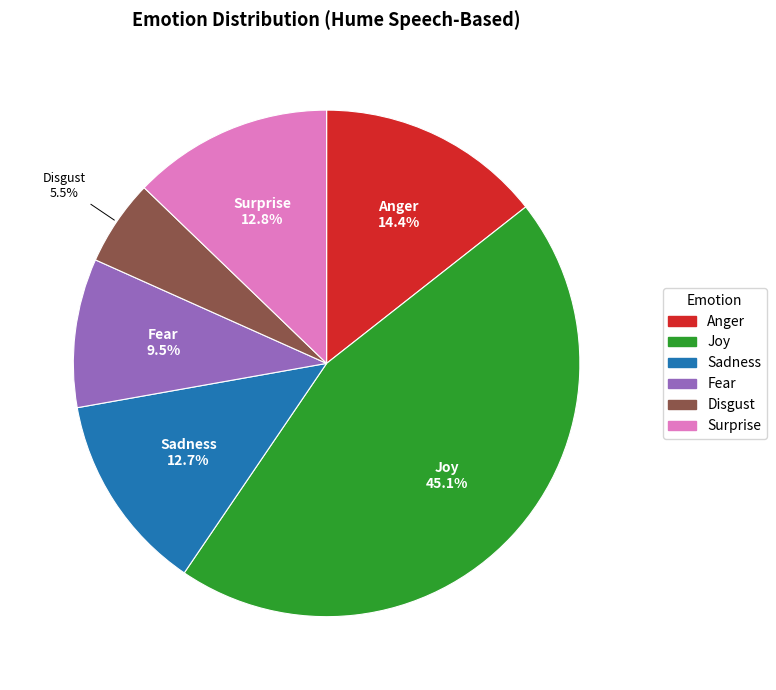

Which has a higher value, Fear or Anger?

Anger